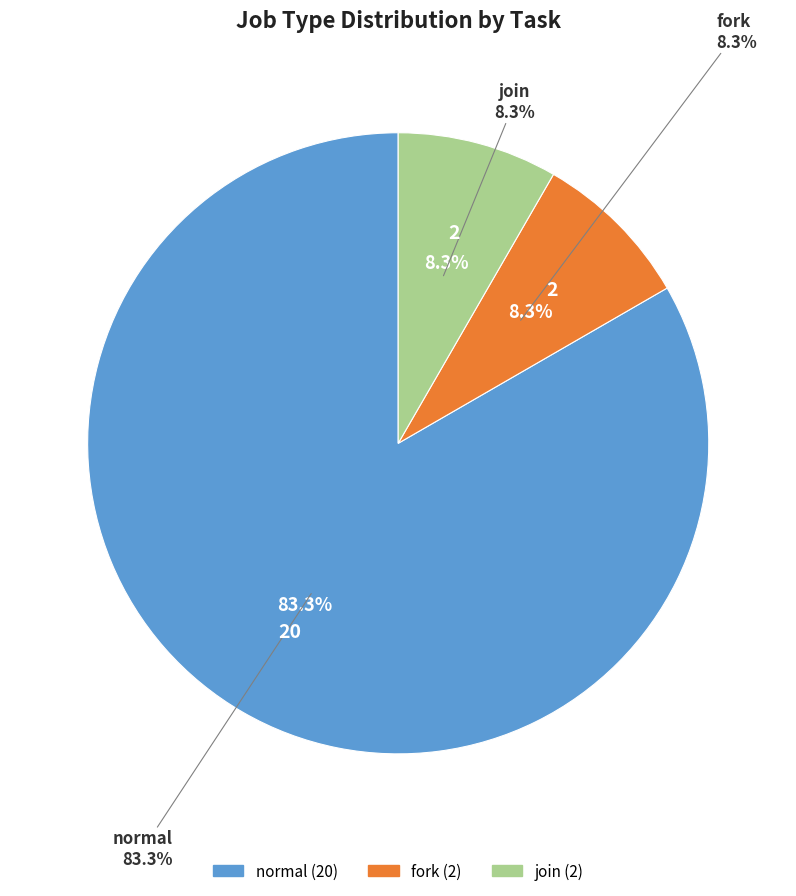

Combined, what portion of the pie is normal and join?

91.7%